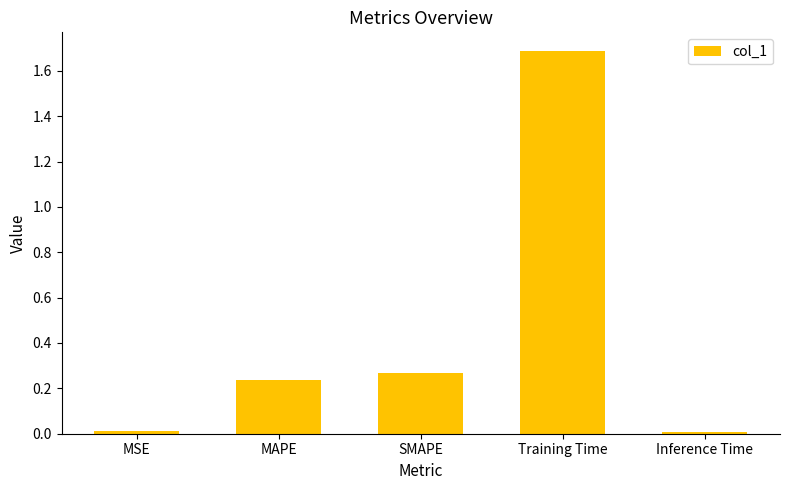

Which category has the highest value across all series?

Training Time